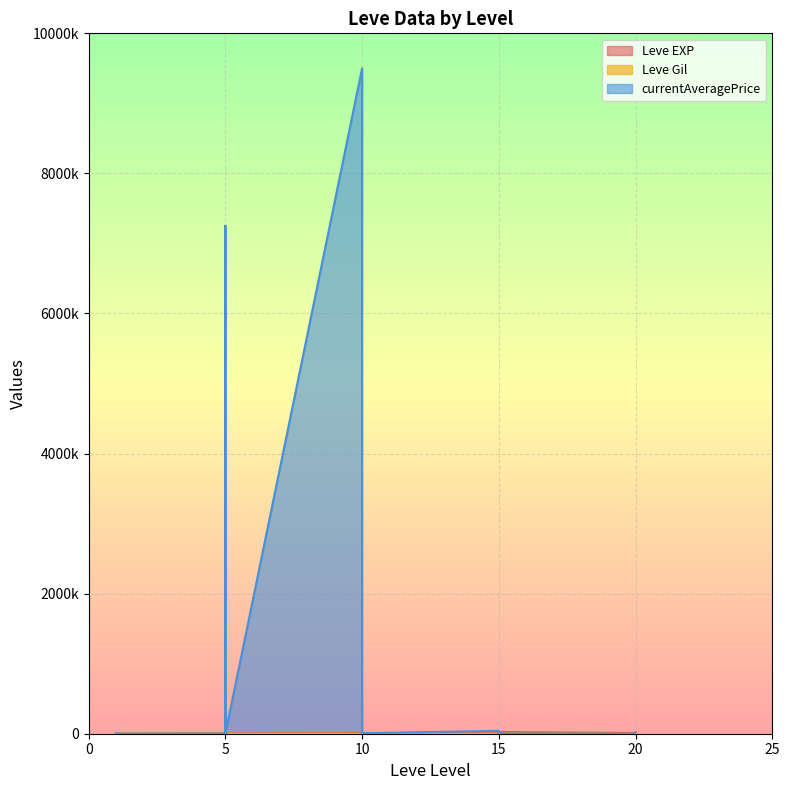

At how many categories does at least one series exceed 388276?

3